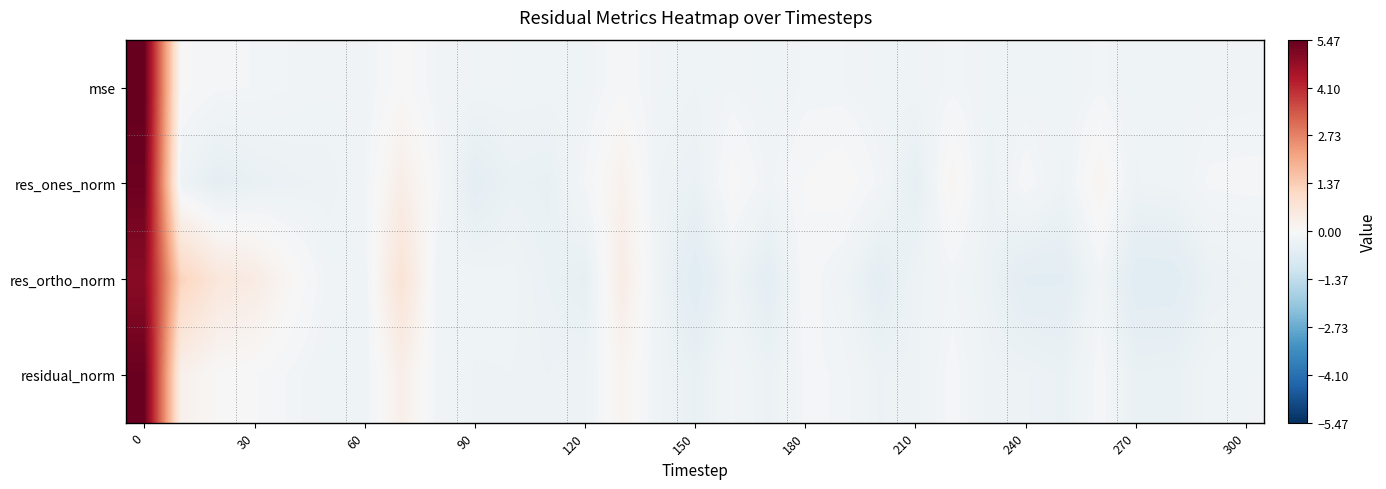

Reading right to left, transcribe all the data shown in this chart.

mse: -0.2	-0.2	-0.2	-0.2	-0.1	-0.2	-0.2	-0.2	-0.2	-0.2	-0.2	-0.2	-0.2	-0.2	-0.2	-0.3	-0.2	-0.1	-0.2	-0.2	-0.2	-0.2	-0.2	0.0	-0.2	-0.2	-0.2	-0.1	-0.1	-0.0	5.5
res_ones_norm: -0.1	-0.1	-0.2	-0.3	0.1	-0.3	-0.1	-0.3	0.1	-0.5	-0.1	0.0	-0.0	-0.2	0.0	-0.4	-0.3	0.2	-0.1	-0.4	-0.4	-0.5	-0.1	0.3	-0.2	-0.3	-0.3	-0.4	-0.5	-0.3	5.4
res_ortho_norm: -0.3	-0.3	-0.6	-0.6	-0.2	-0.6	-0.6	-0.3	-0.2	-0.3	-0.5	-0.2	-0.1	-0.5	-0.3	-0.6	-0.2	0.4	-0.5	-0.3	-0.2	-0.2	-0.2	0.7	-0.2	-0.2	0.1	0.4	0.6	1.2	5.0
residual_norm: -0.2	-0.2	-0.4	-0.4	-0.1	-0.4	-0.3	-0.3	-0.1	-0.3	-0.3	-0.1	-0.1	-0.3	-0.2	-0.4	-0.2	0.1	-0.3	-0.3	-0.3	-0.3	-0.2	0.3	-0.2	-0.2	-0.1	-0.0	0.0	0.3	5.4